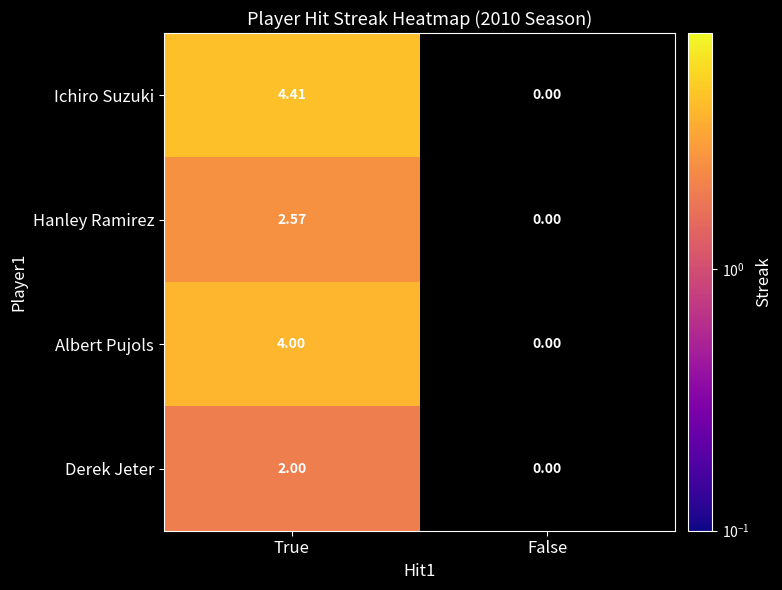

Which label corresponds to the largest value in the chart?

True